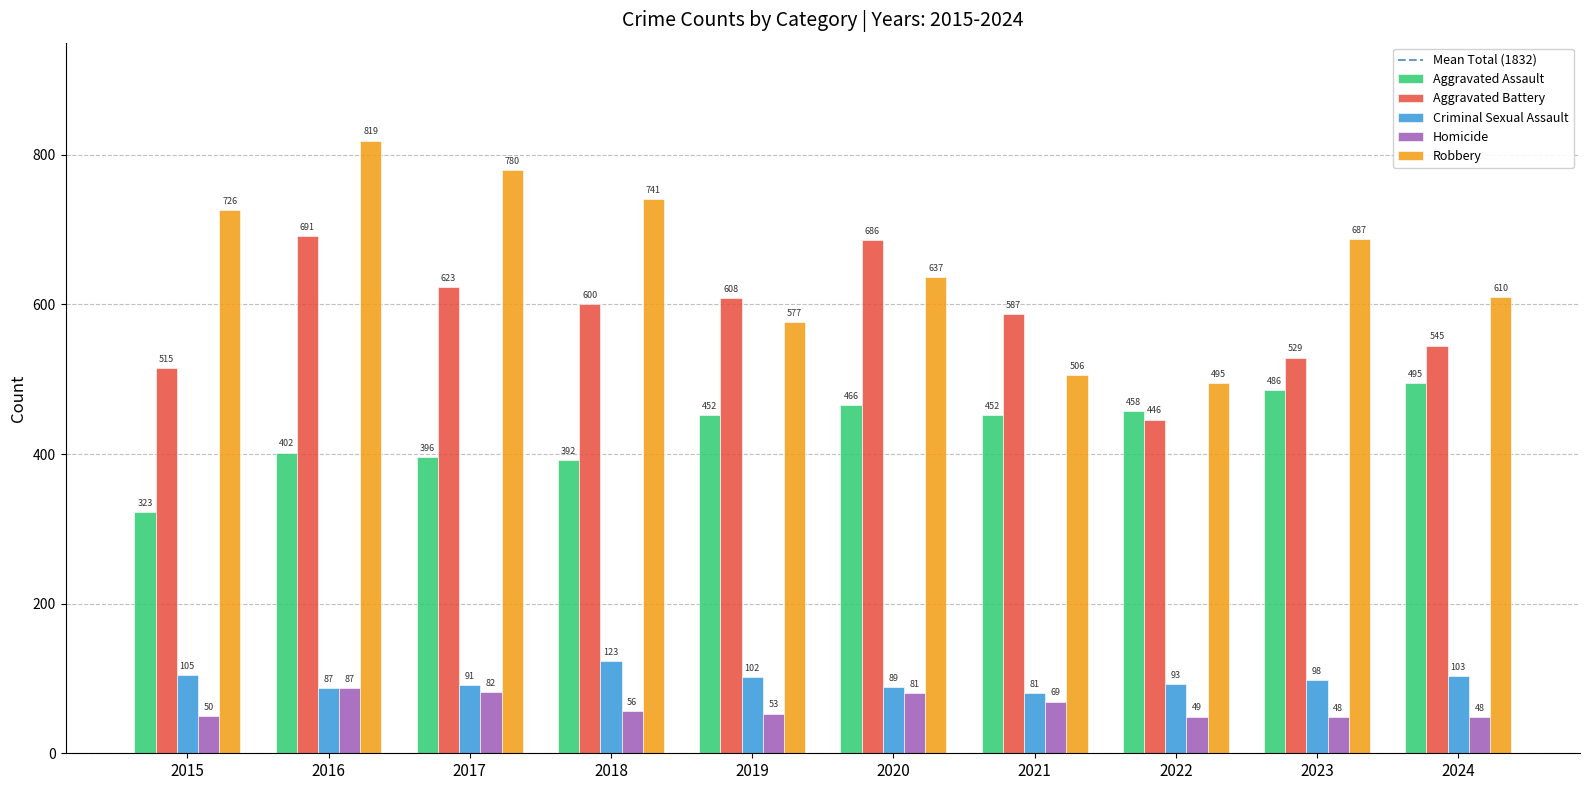

What is the value of the Robbery bar at the 1st from the left?

726